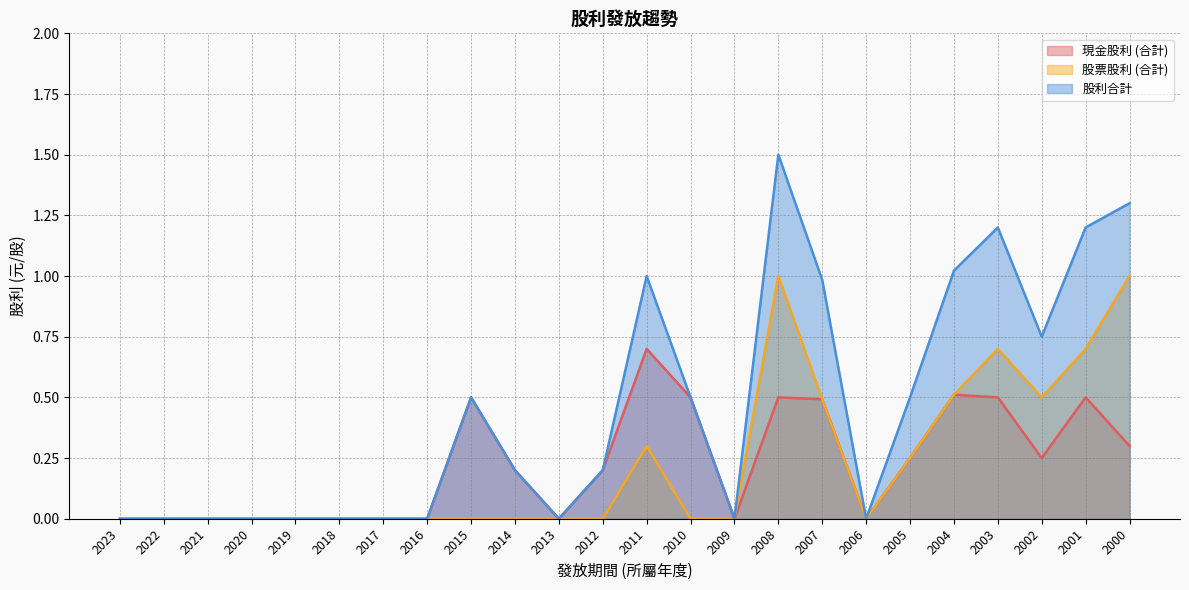

Does the chart have visible grid lines?

Yes